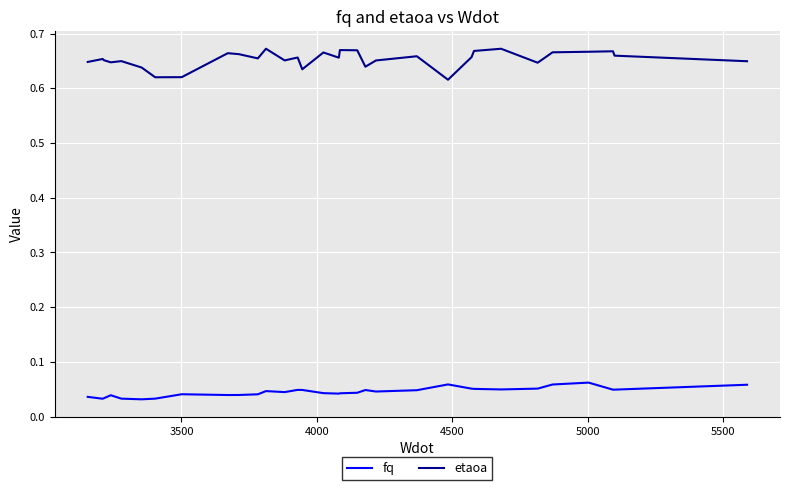

List the series in order of their peak value, lowest first.

fq, etaoa